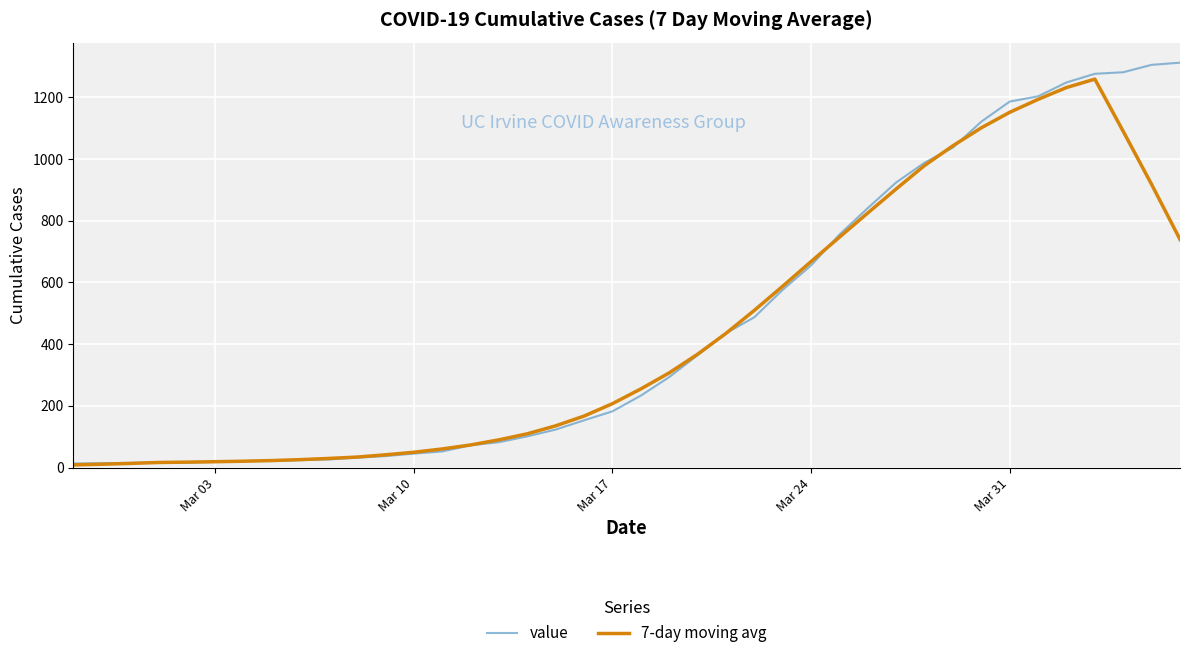

How many lines are shown in the chart?

2